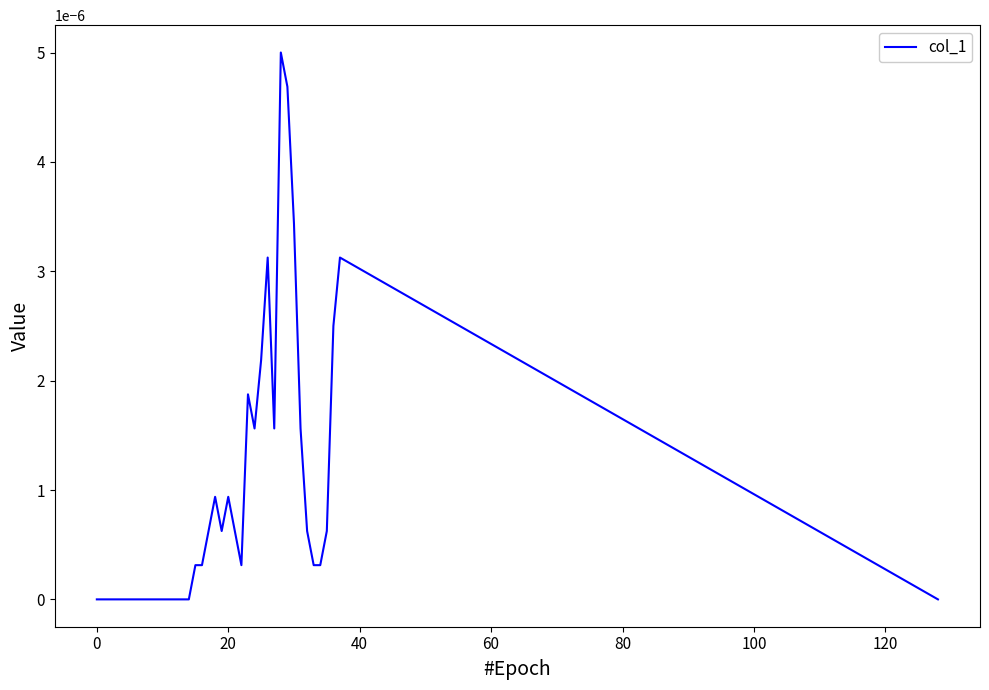

How many lines are shown in the chart?

1